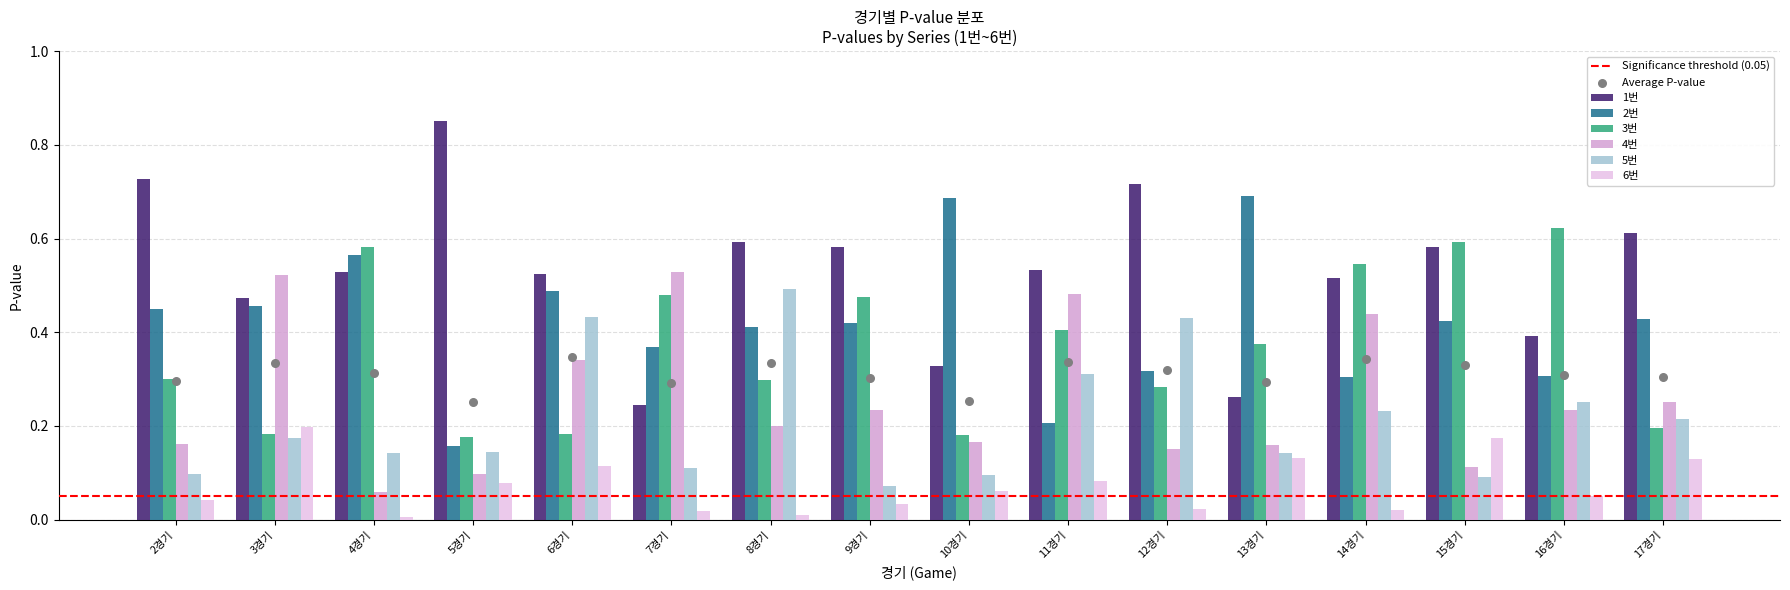

Is the value of 2번 at 14경기 greater than the value of 4번 at 7경기?

No